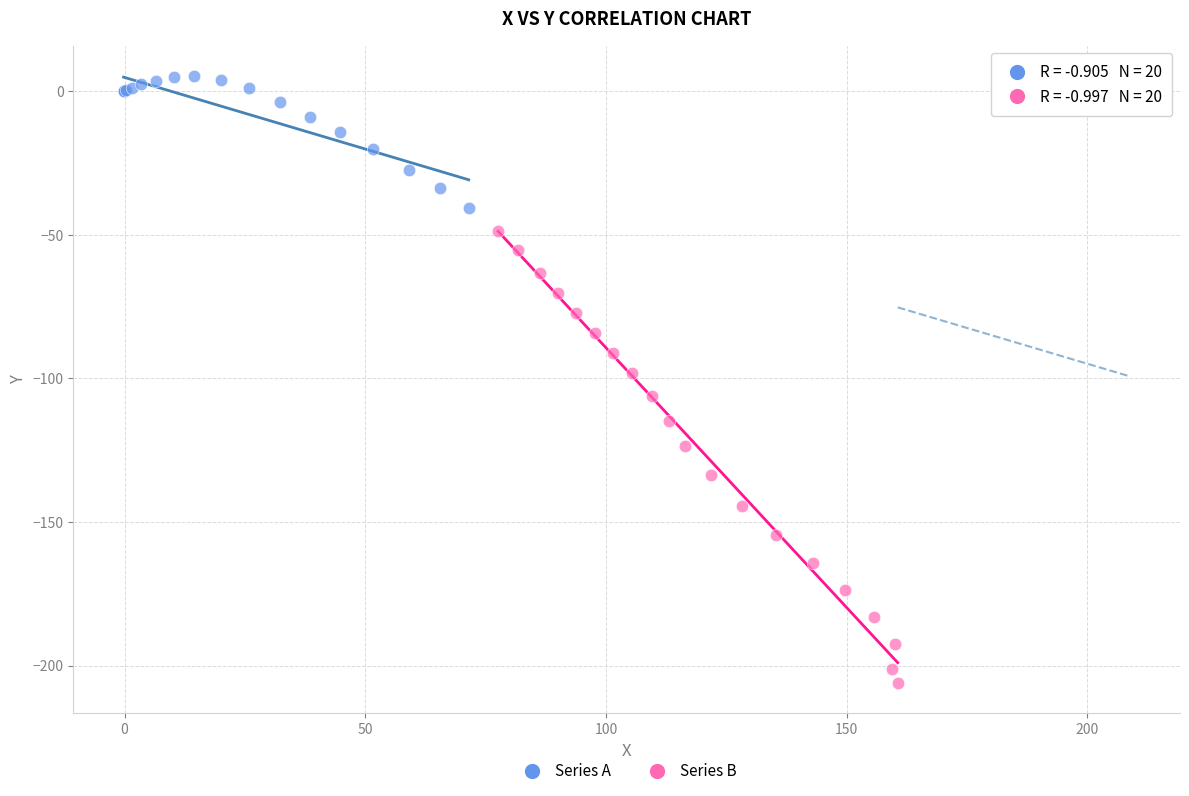

Which series has the largest Y range (max minus min)?

Series B